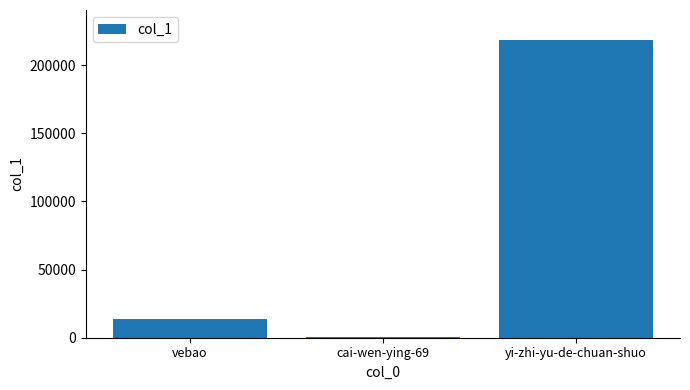

True or false: the data shows 3029 at vebao.

False